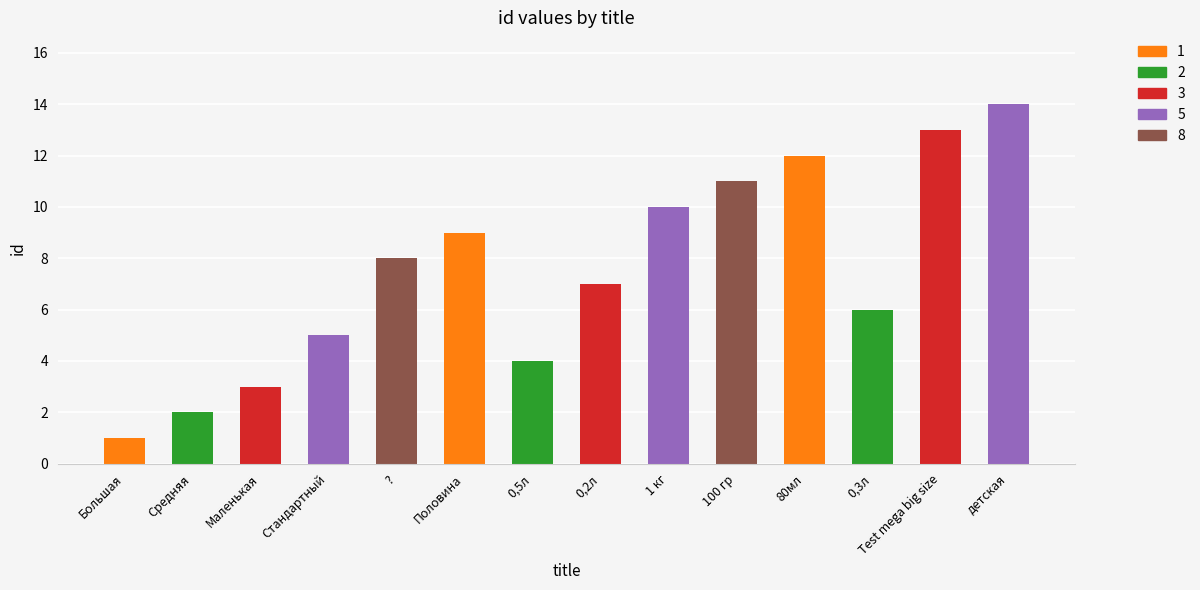

Approximately how many times larger is the value at ? compared to 100 гр?

0.7